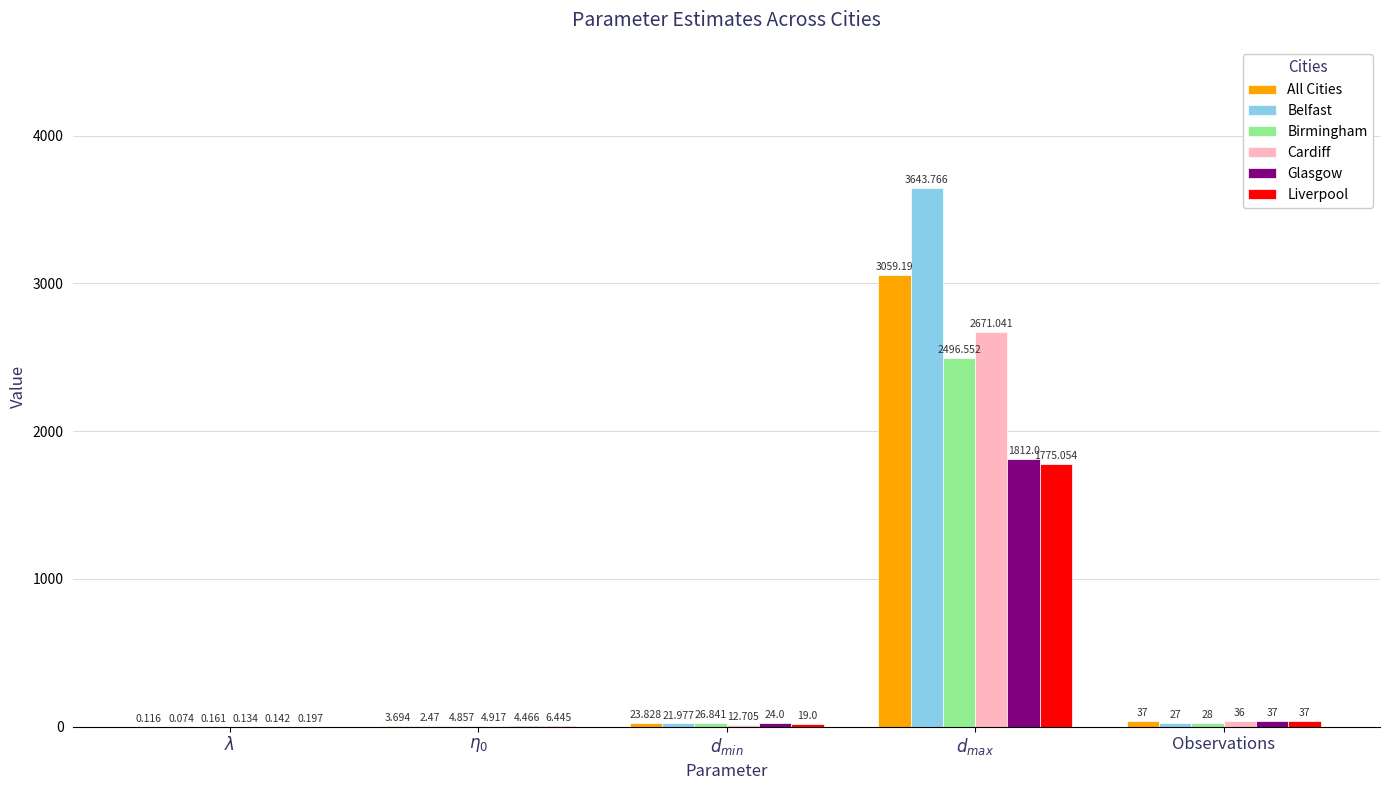

Is the value of Belfast at Observations greater than the value of Cardiff at Observations?

No